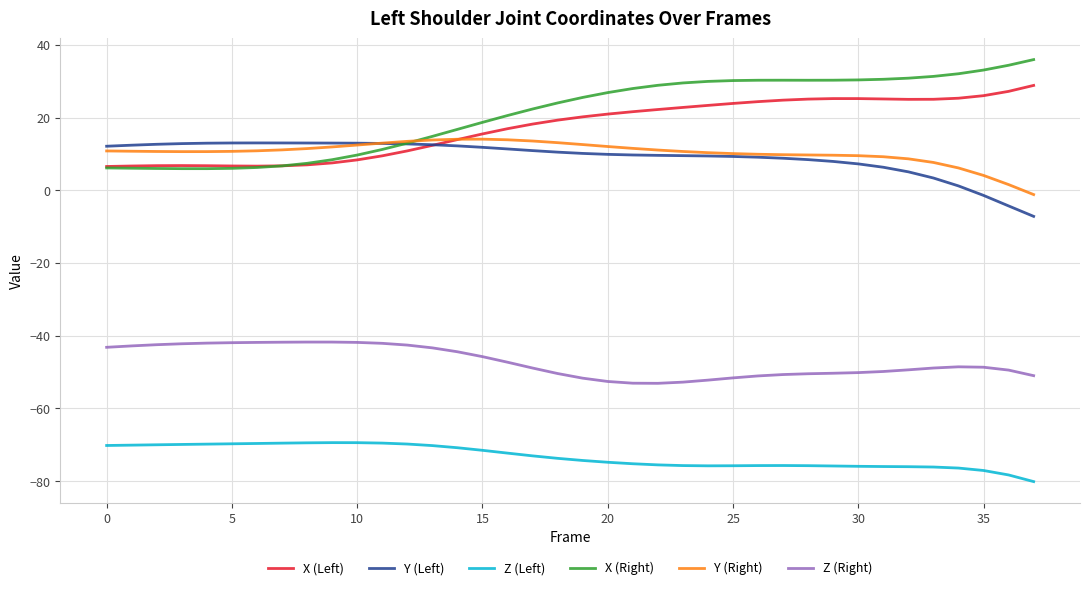

What is the greatest value displayed?

36.0